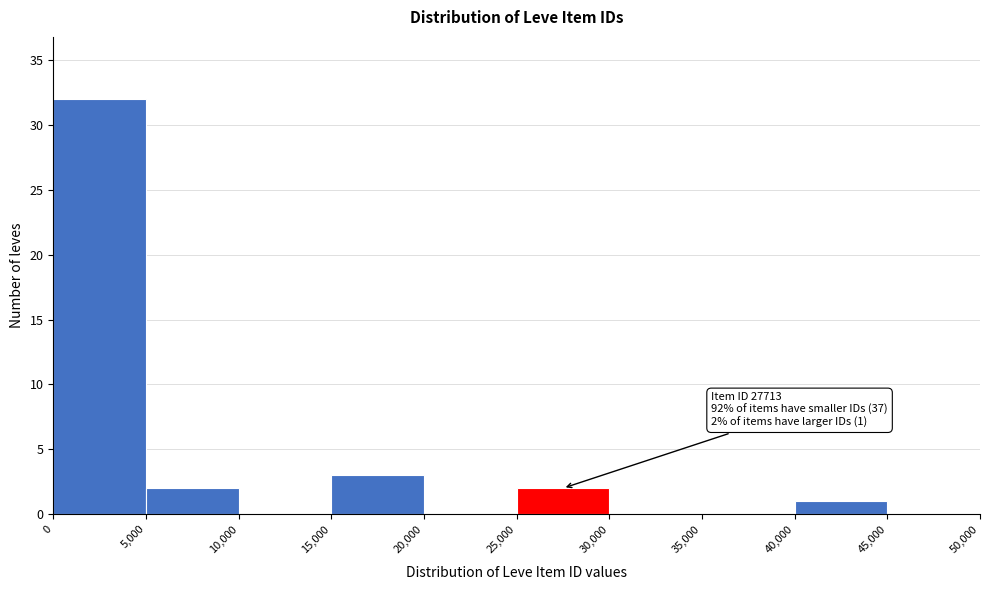

Which range on the x-axis has the tallest bar?

0 to 5,000